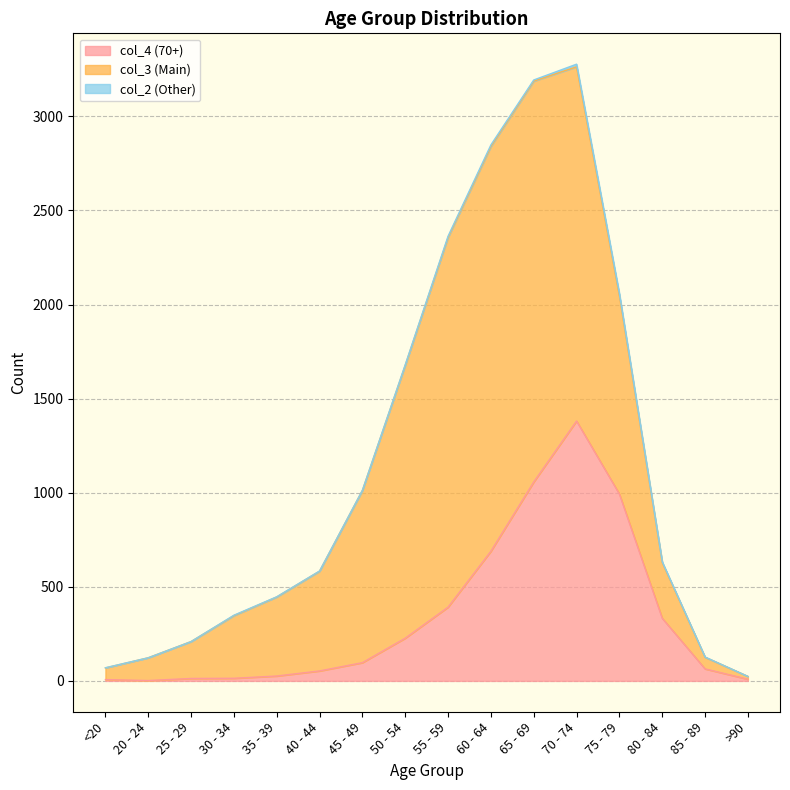

Where is the first local maximum for col_3?

60 - 64